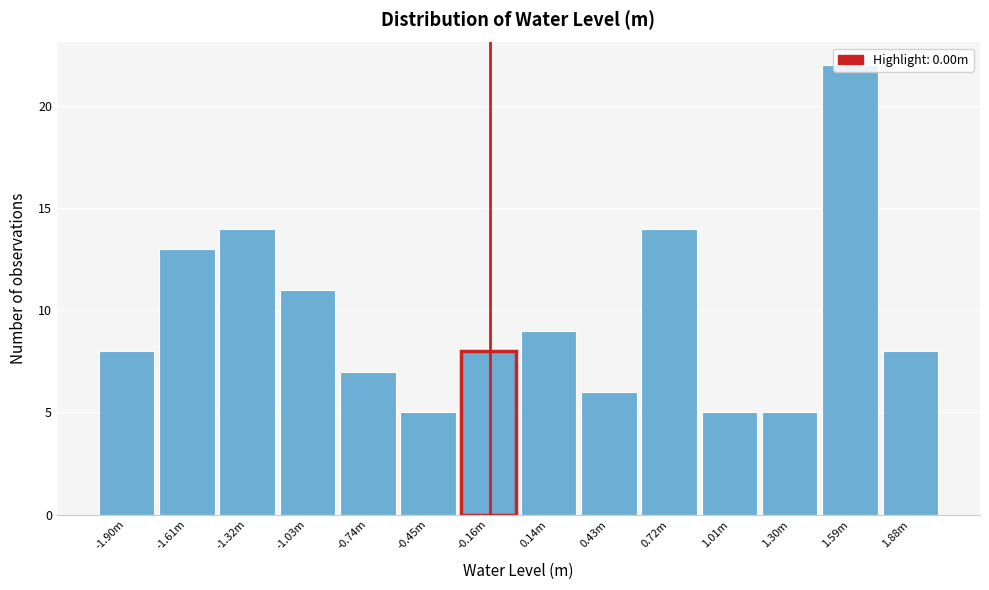

What is the sum of all values?

135